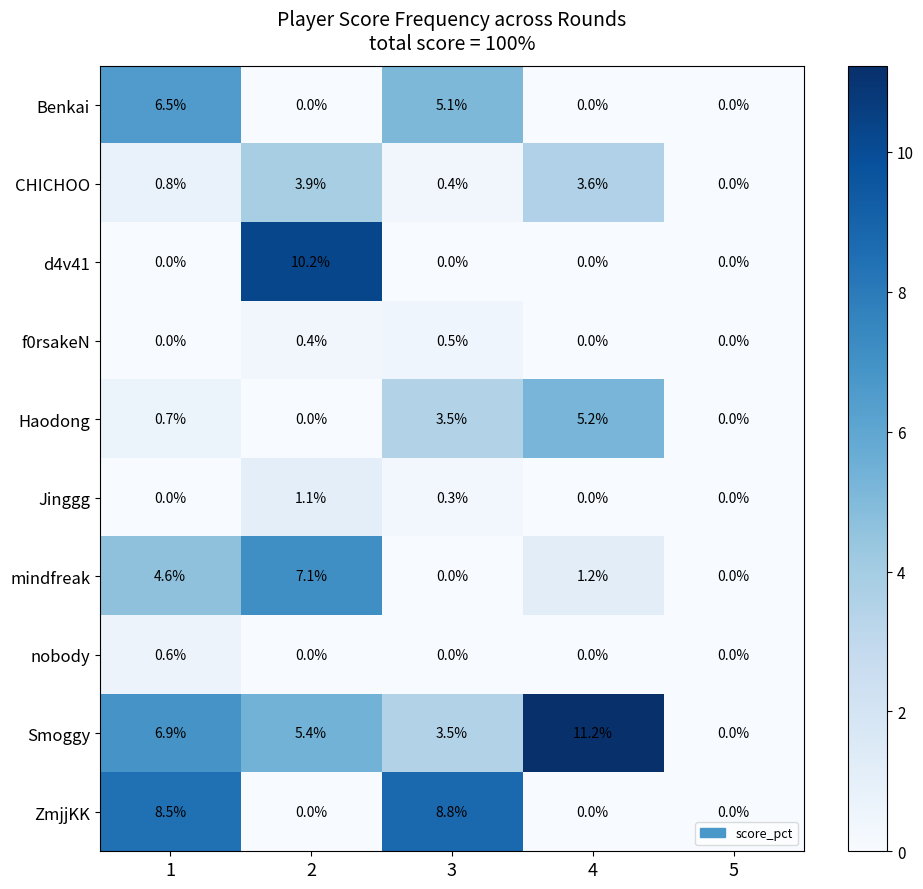

What is the difference between the second highest and minimum values in the CHICHOO series?

3.6